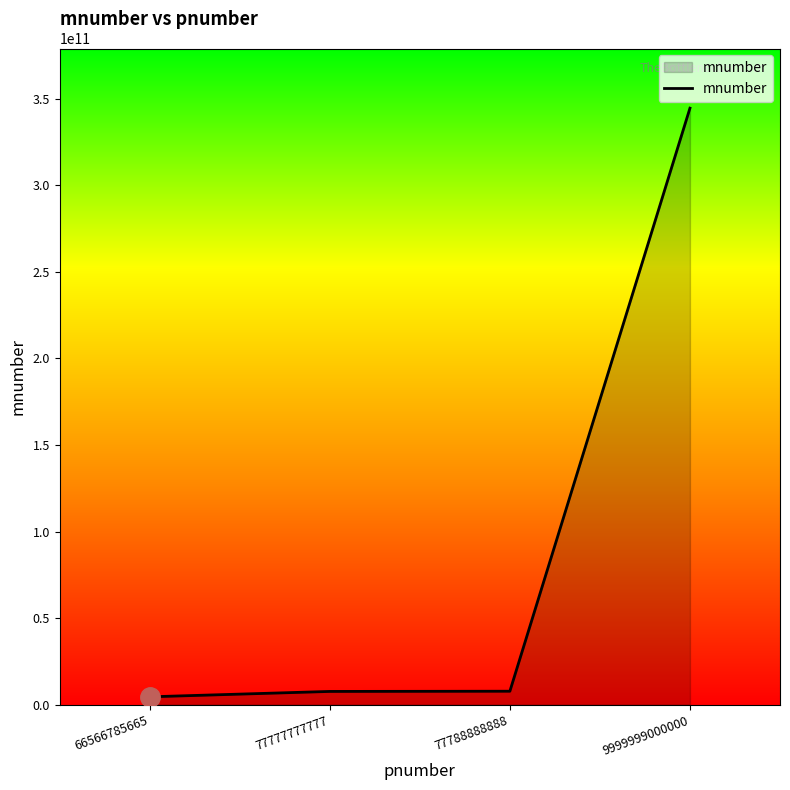

What is the maximum value shown in the chart?

344567868678